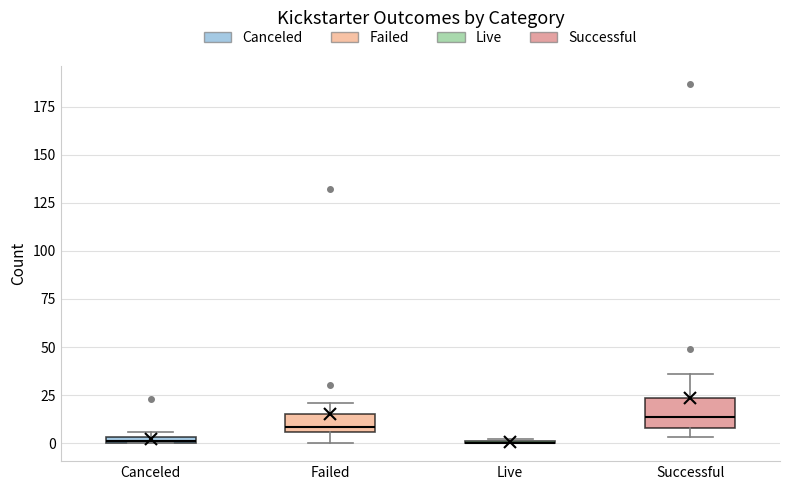

Comparing the boxes themselves (not the whiskers), which one is the tallest?

Successful